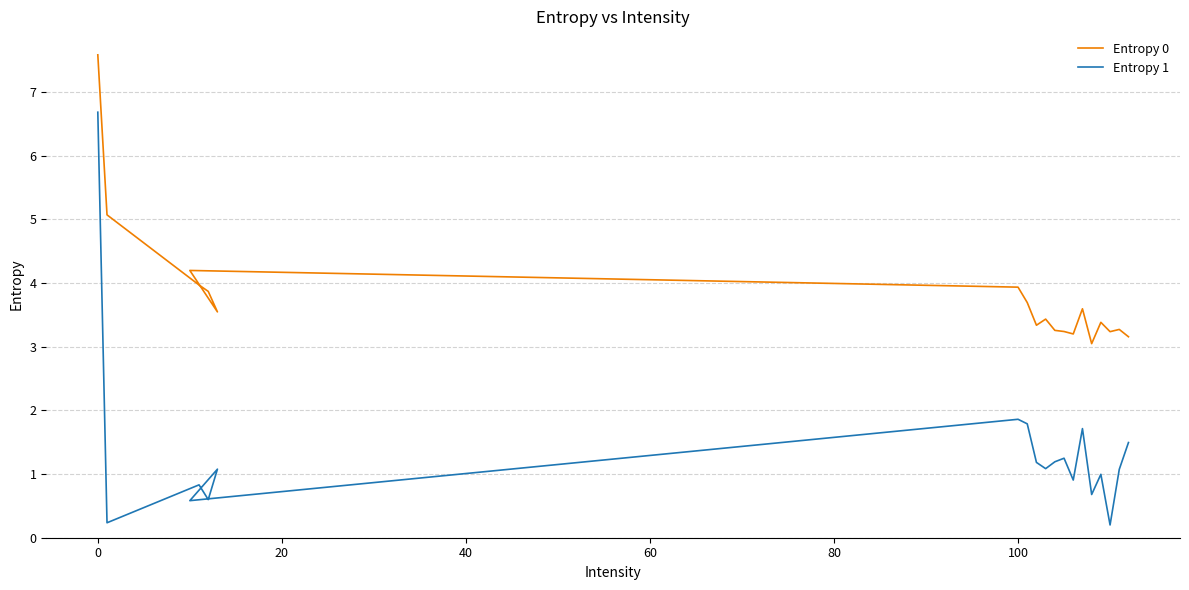

What is the sum of all Entropy 1 values?

25.4